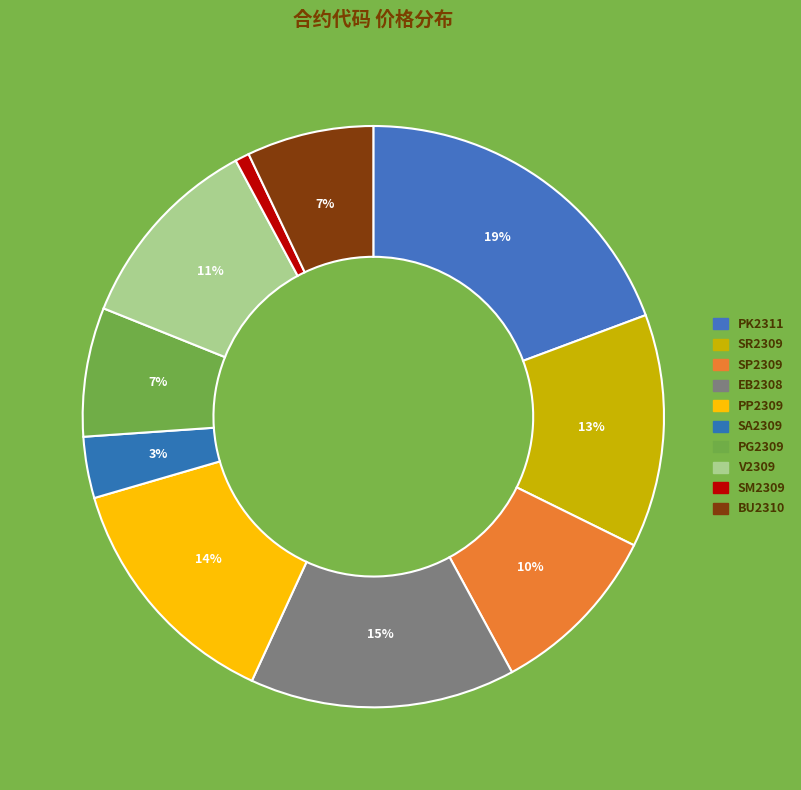

Count the number of slices in the pie.

10